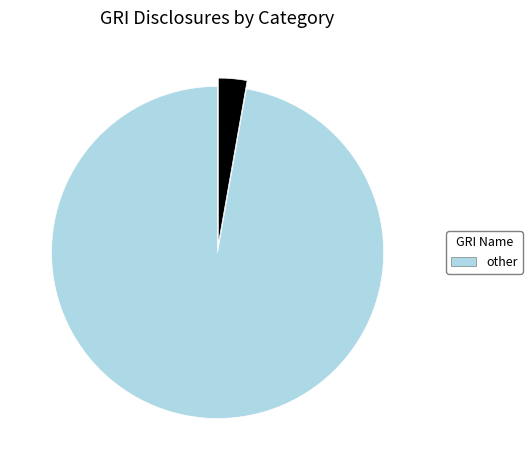

Is there a majority slice in this chart?

Yes